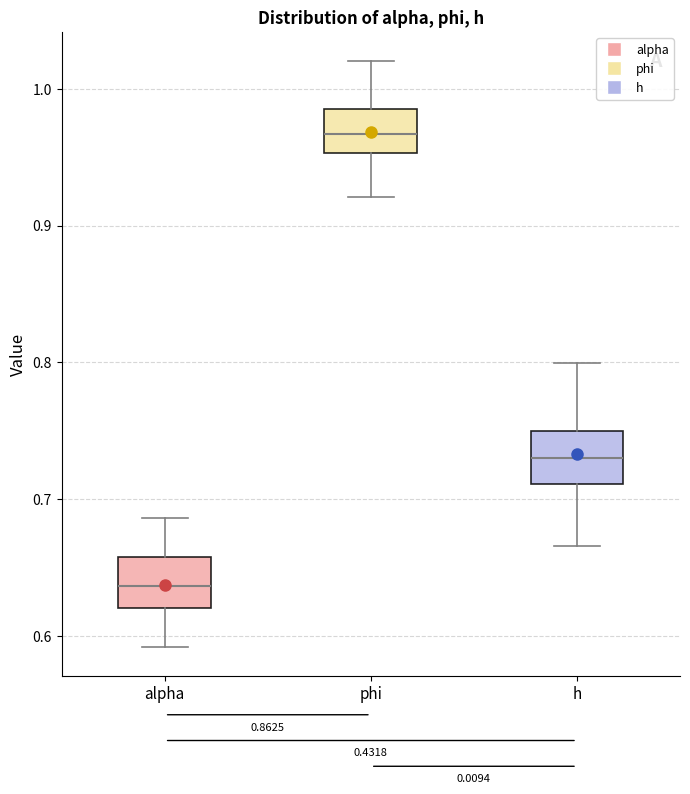

Where does the median line of the box for alpha sit on the y-axis? The values are not printed on the chart, so give them approximately, as read against the axis.

0.64